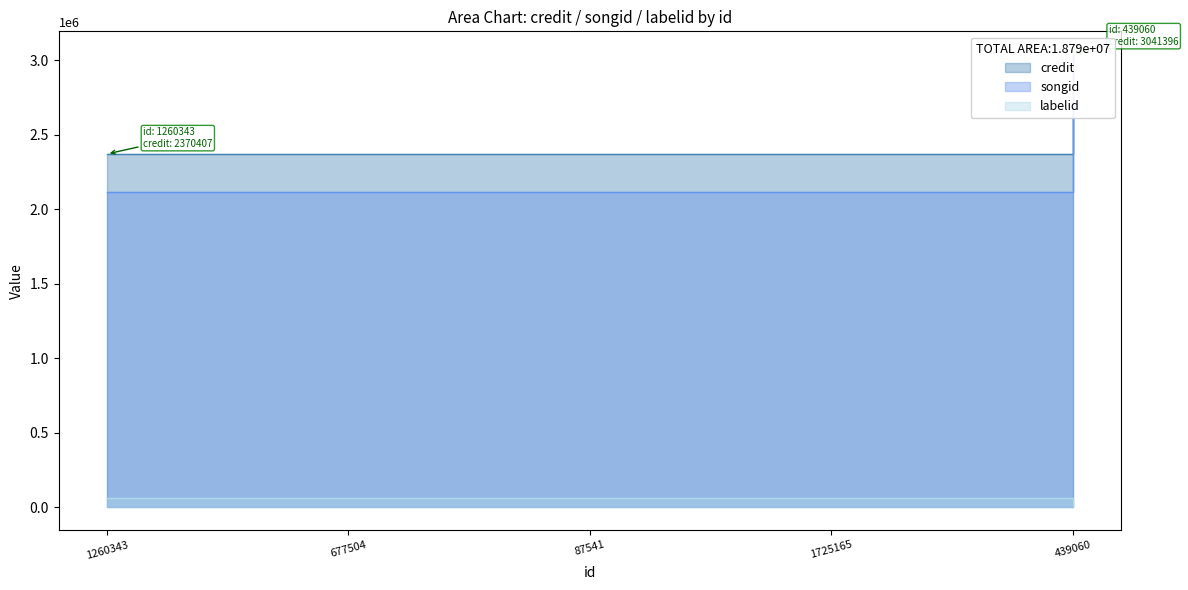

What is the total value across all series at 87541?

4543875